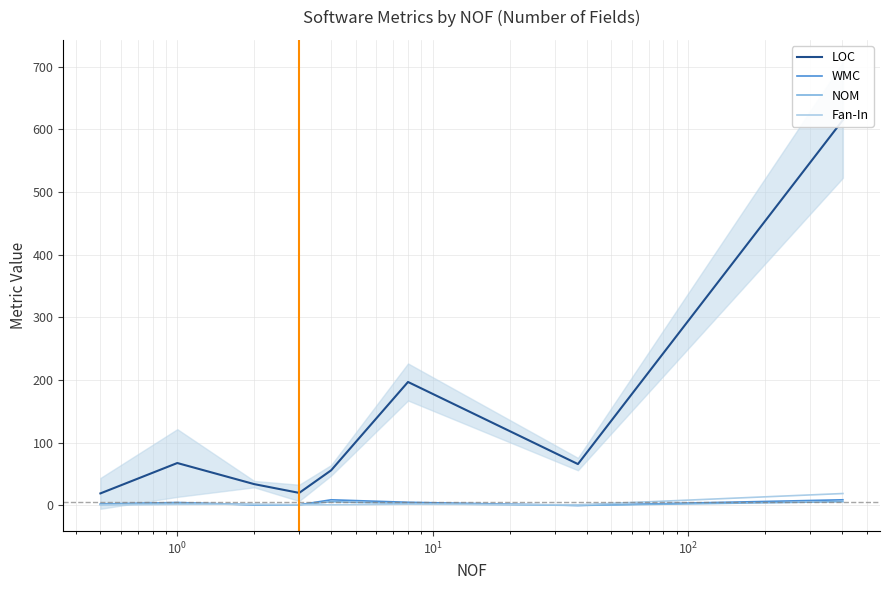

How many WMC values are between 1 and 9?

7